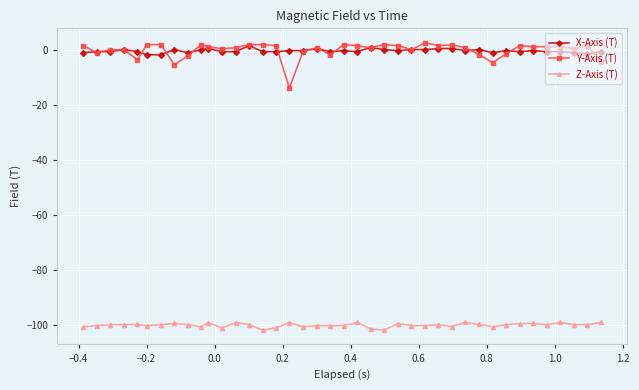

Which series has the largest range (max minus min)?

Y-Axis (T)